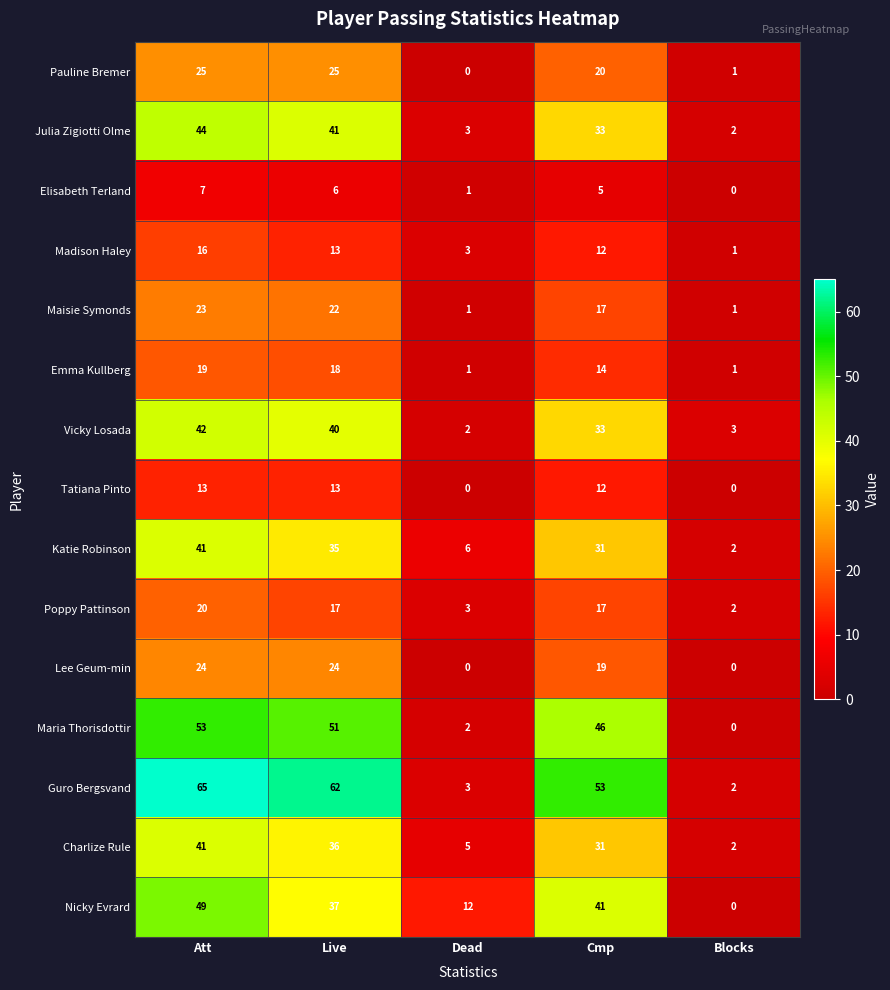

What is the spread (max minus min) of values at Live?

56